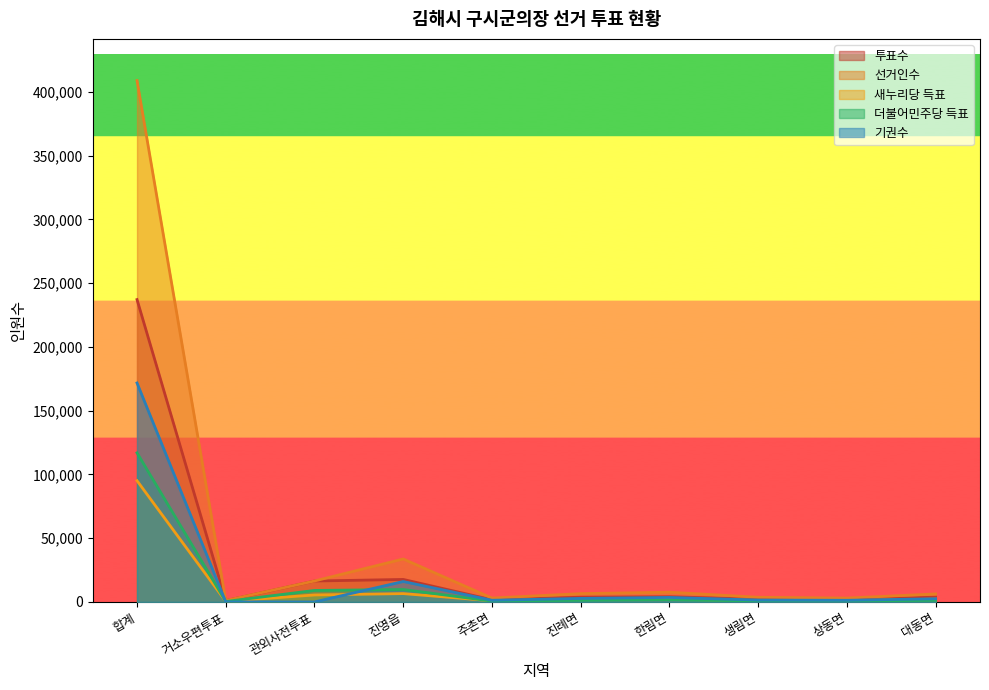

The 선거인수 series shows 11623 at 한림면. True or false?

False